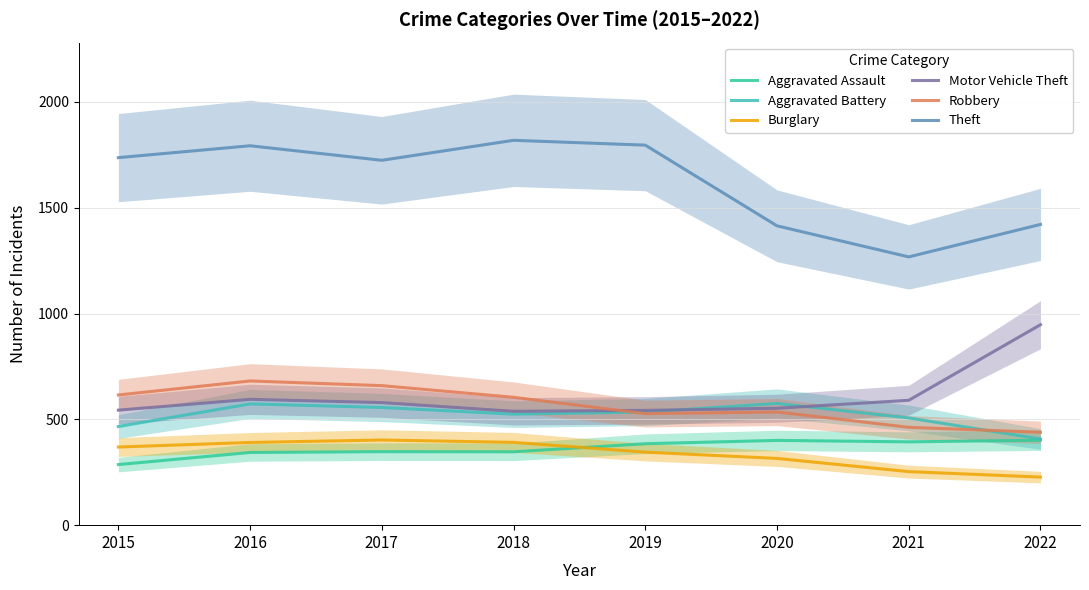

What value does the Theft series have at 2016?

1792.7